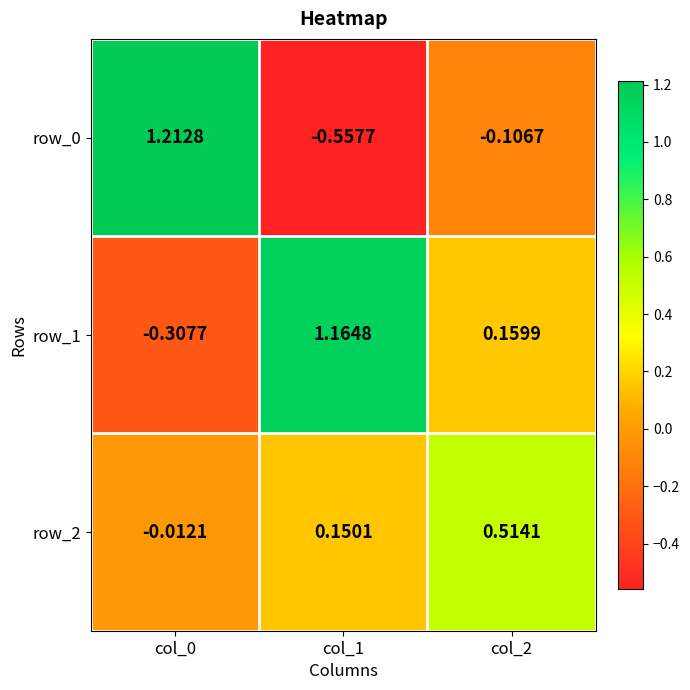

Is the value of row_2 at col_1 greater than the value of row_0 at col_0?

No